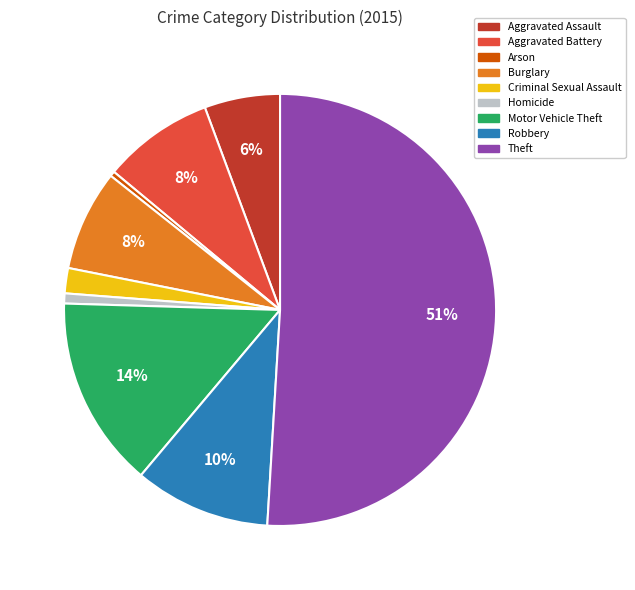

Is Burglary the majority of the pie?

No